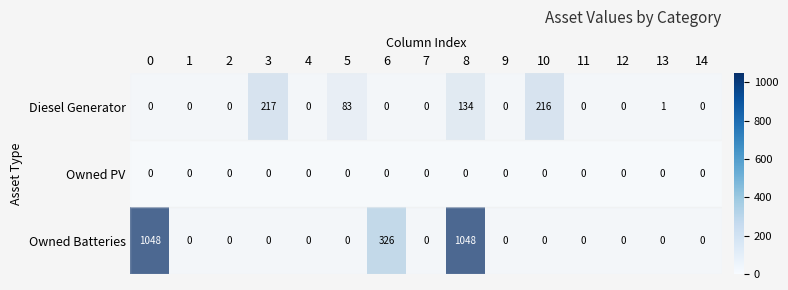

True or false: Owned PV has a value of 0 at 13.

True